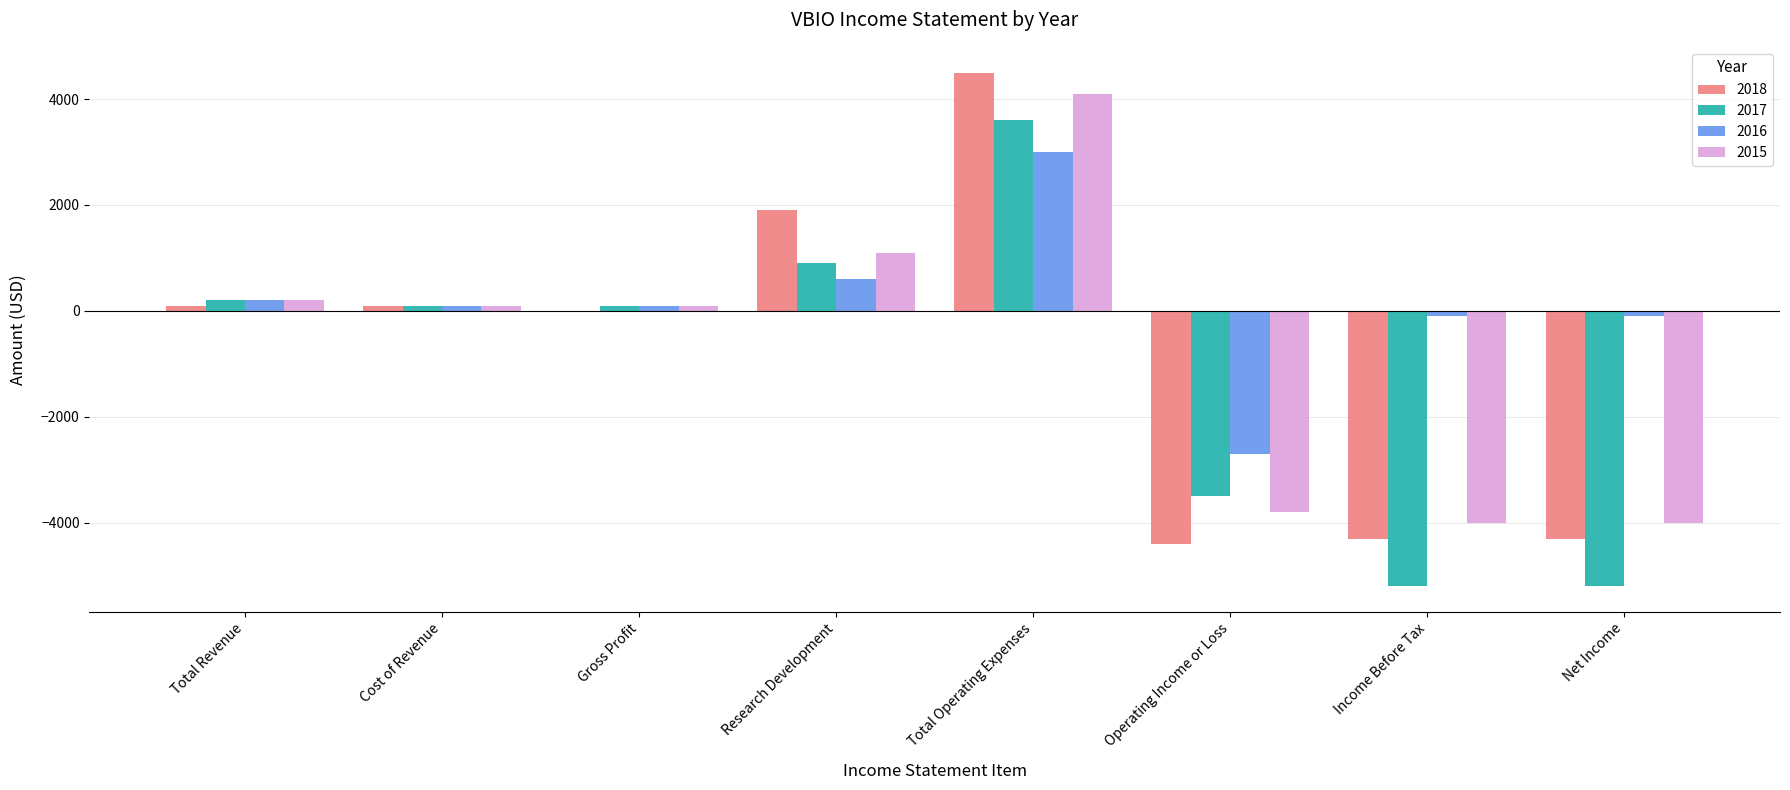

At which label does 2017 reach its peak?

Total Operating Expenses